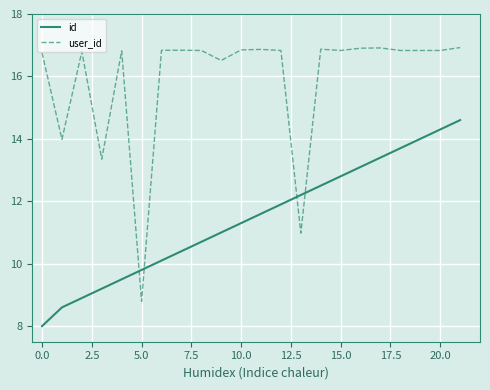

True or false: id has more than 2 interior local peaks.

False